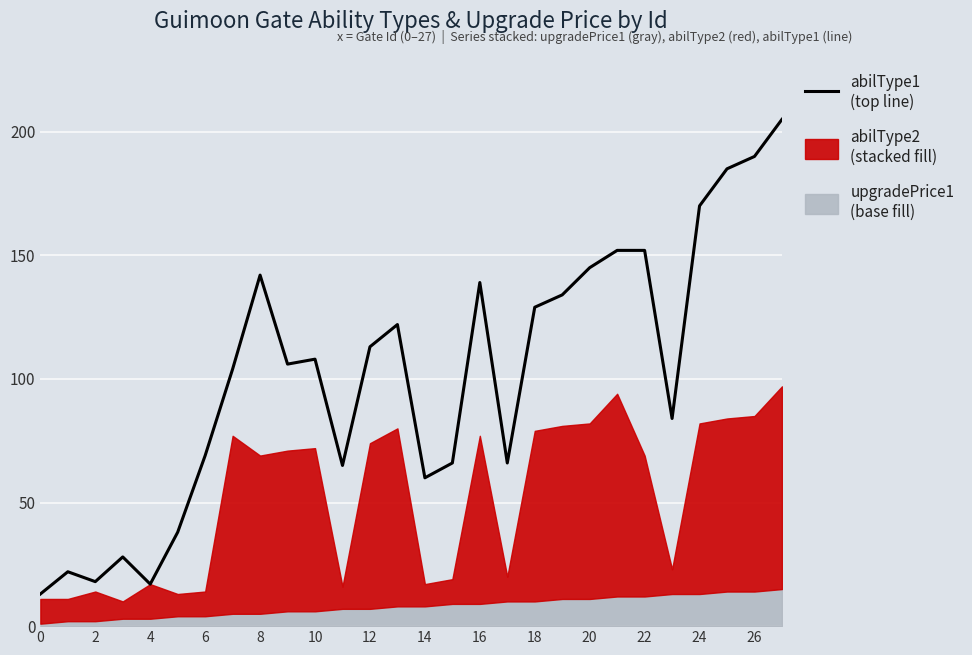

How many data points are above 108?

13